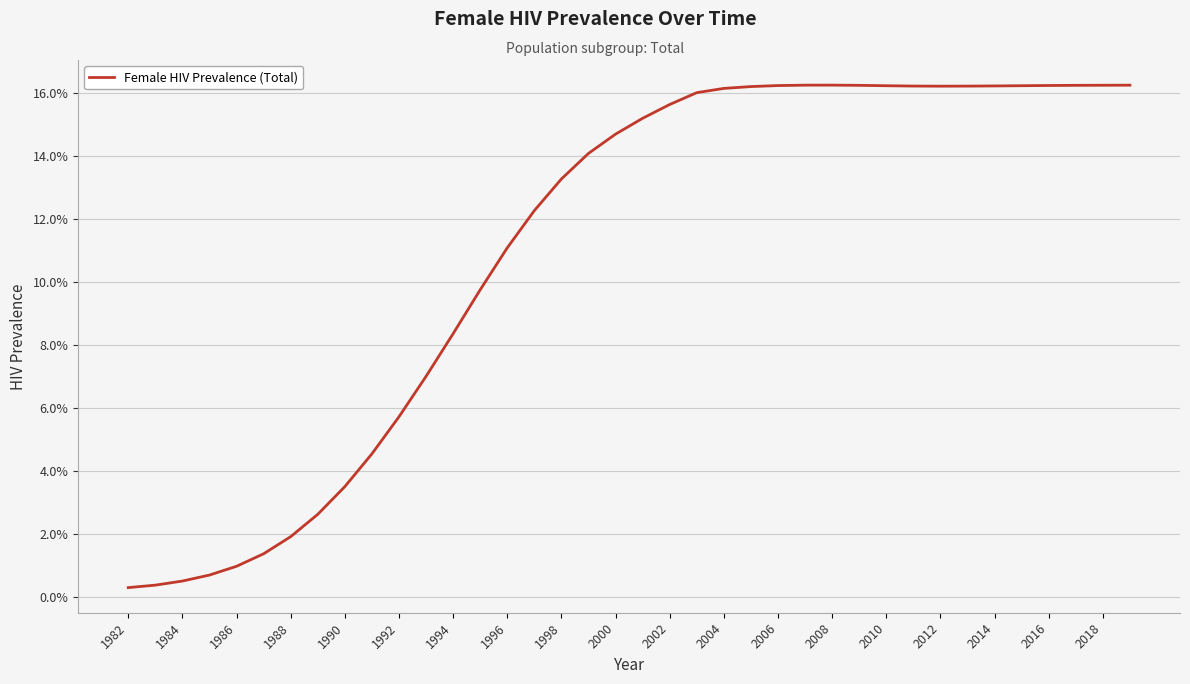

Reading left to right, list all the values displayed in this chart.

0.0	0.0	0.0	0.0	0.0	0.0	0.0	0.0	0.0	0.0	0.1	0.1	0.1	0.1	0.1	0.1	0.1	0.1	0.1	0.2	0.2	0.2	0.2	0.2	0.2	0.2	0.2	0.2	0.2	0.2	0.2	0.2	0.2	0.2	0.2	0.2	0.2	0.2